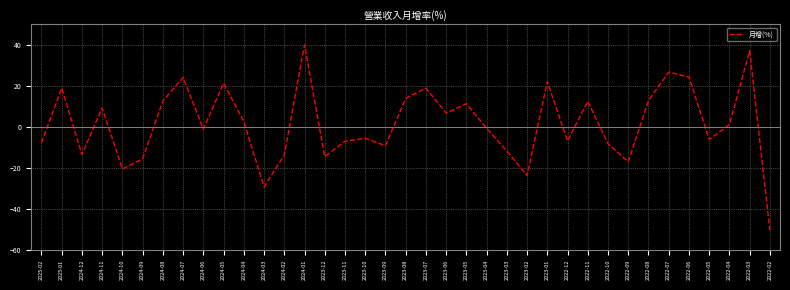

Is it true that the value at 2024-07 is 12.8?

False